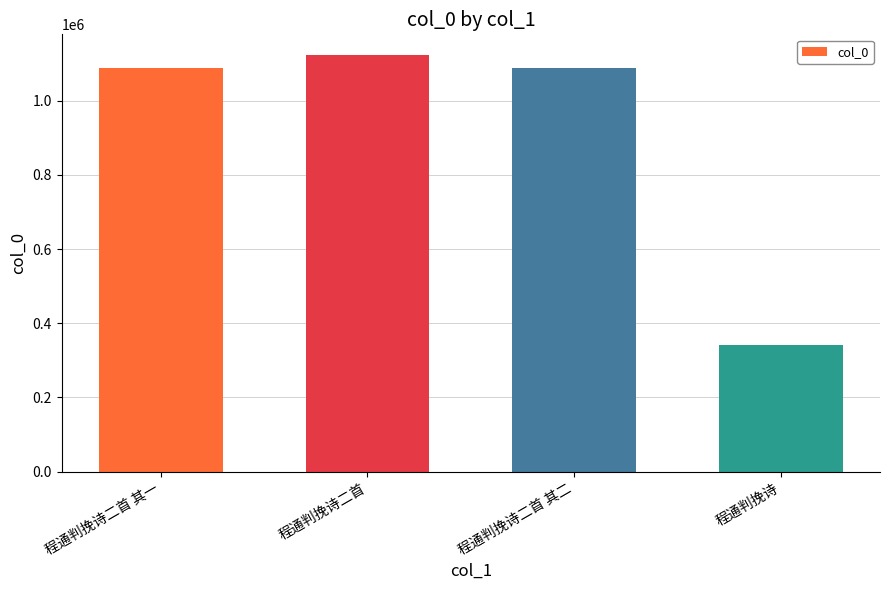

At which label does the data first exceed 1087138?

程通判挽诗二首